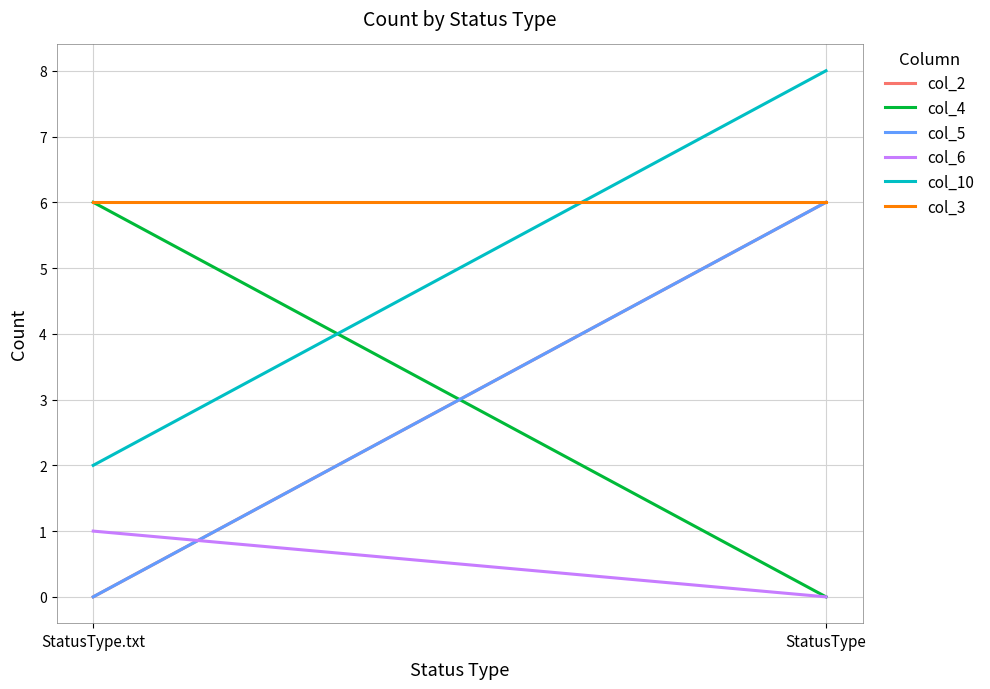

What is the sum of the col_2 values at StatusType and StatusType.txt?

6